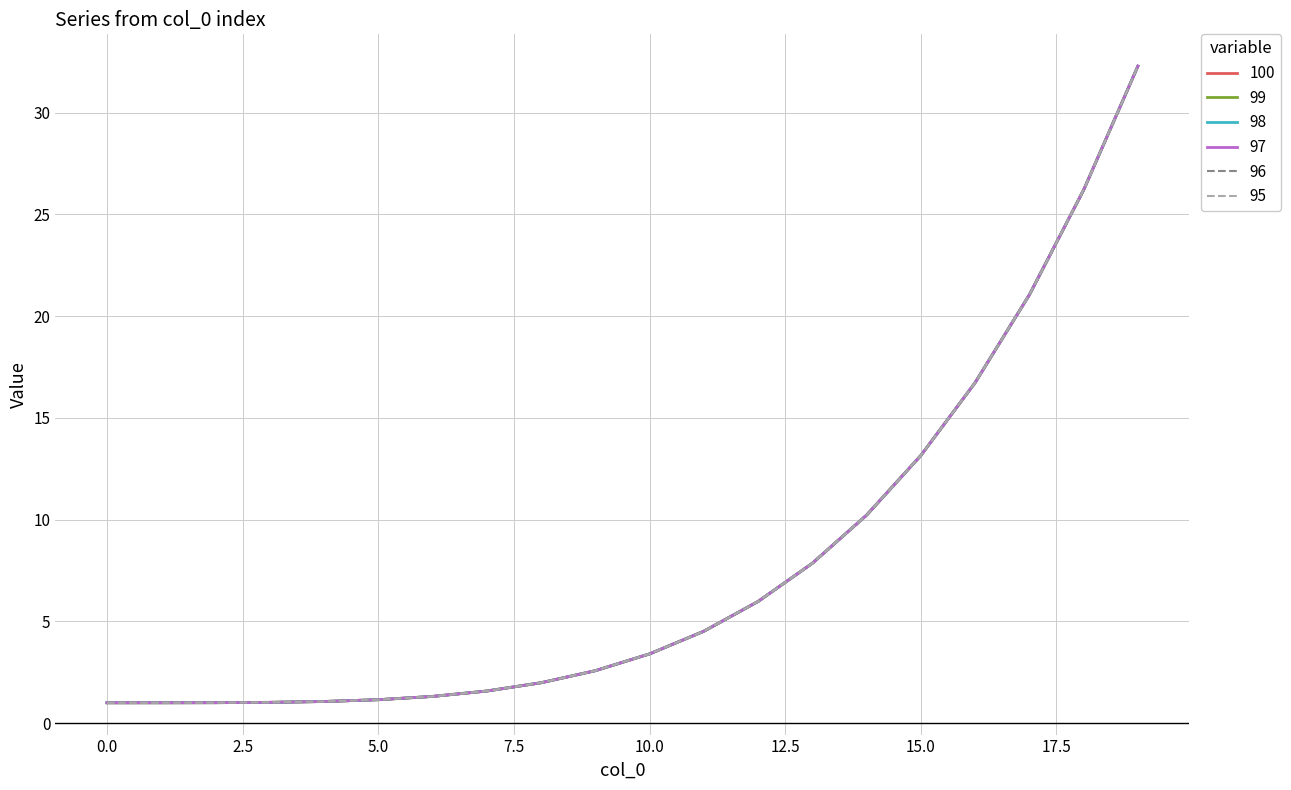

What is the difference between the maximum and minimum values in the 99 series?

31.3